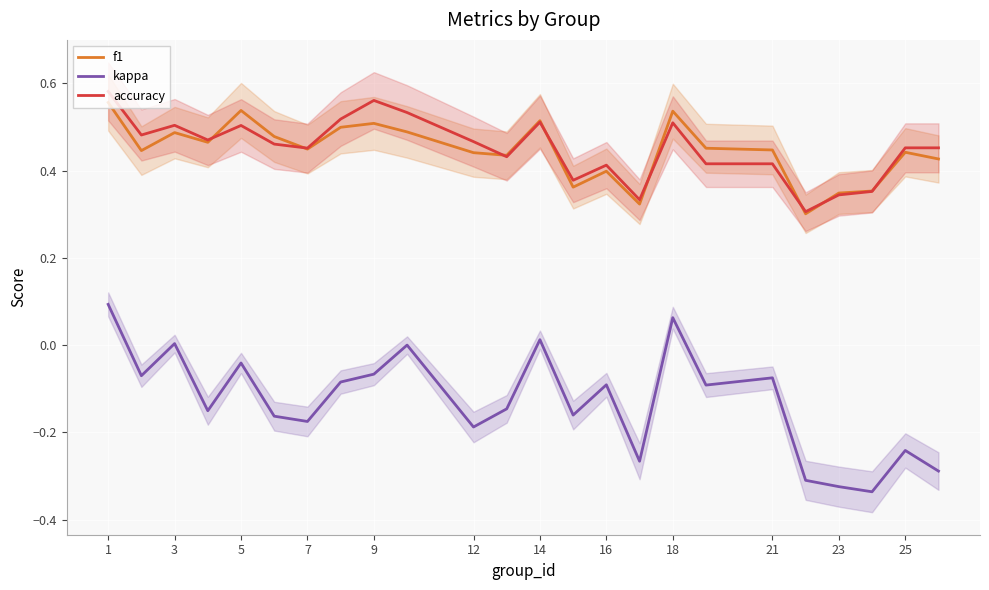

In accuracy, how many points are lower than both neighbors (excluding endpoints)?

7